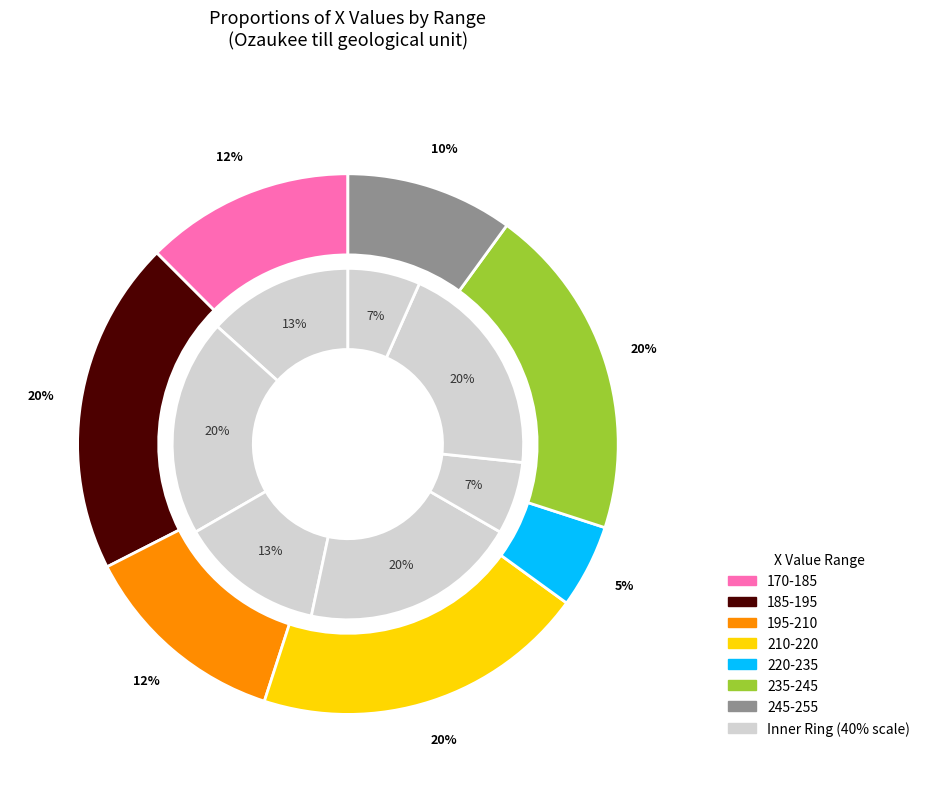

Is there any slice that represents more than half of the pie?

No